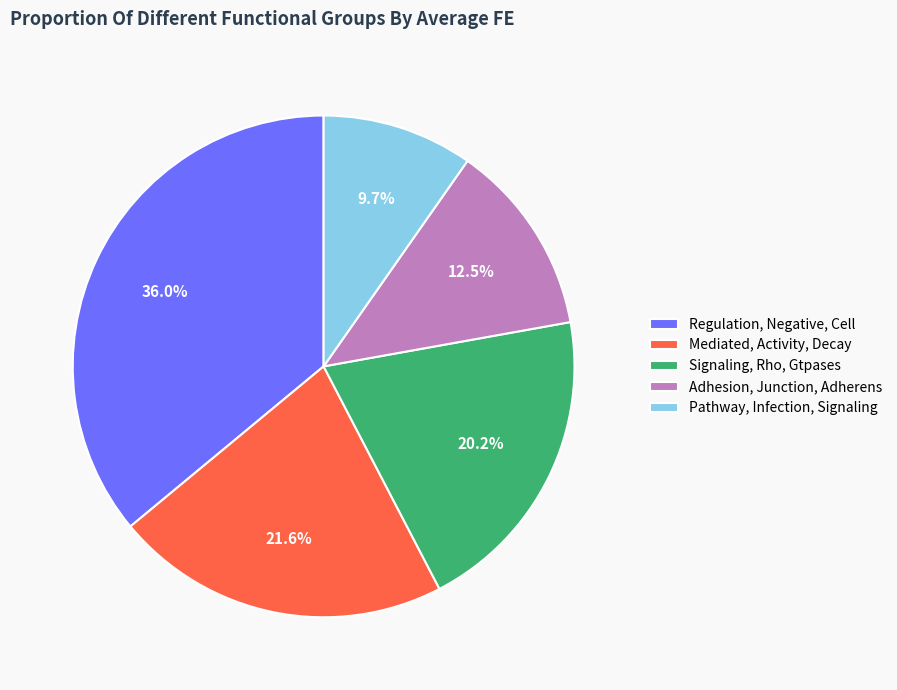

Which category has the smallest portion of the pie?

Pathway, Infection, Signaling